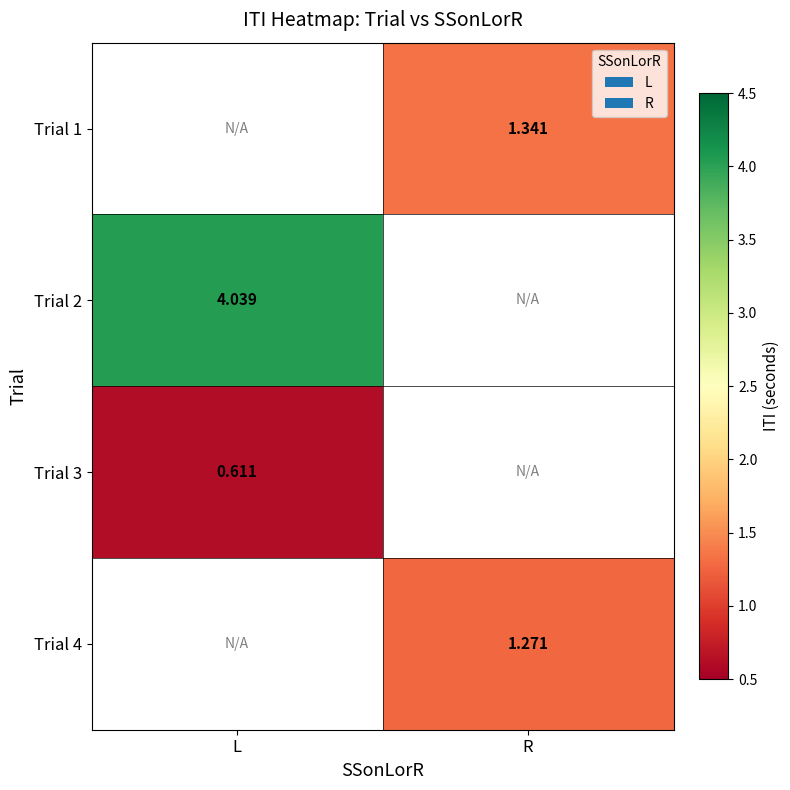

What is the minimum value shown in the chart?

0.6